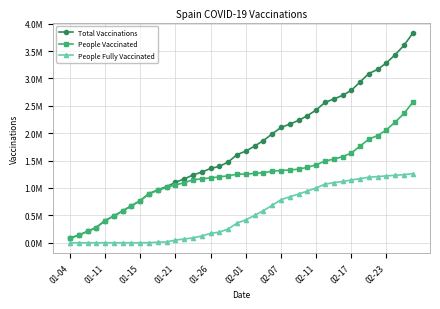

At which label does People Fully Vaccinated reach its minimum?

01-04